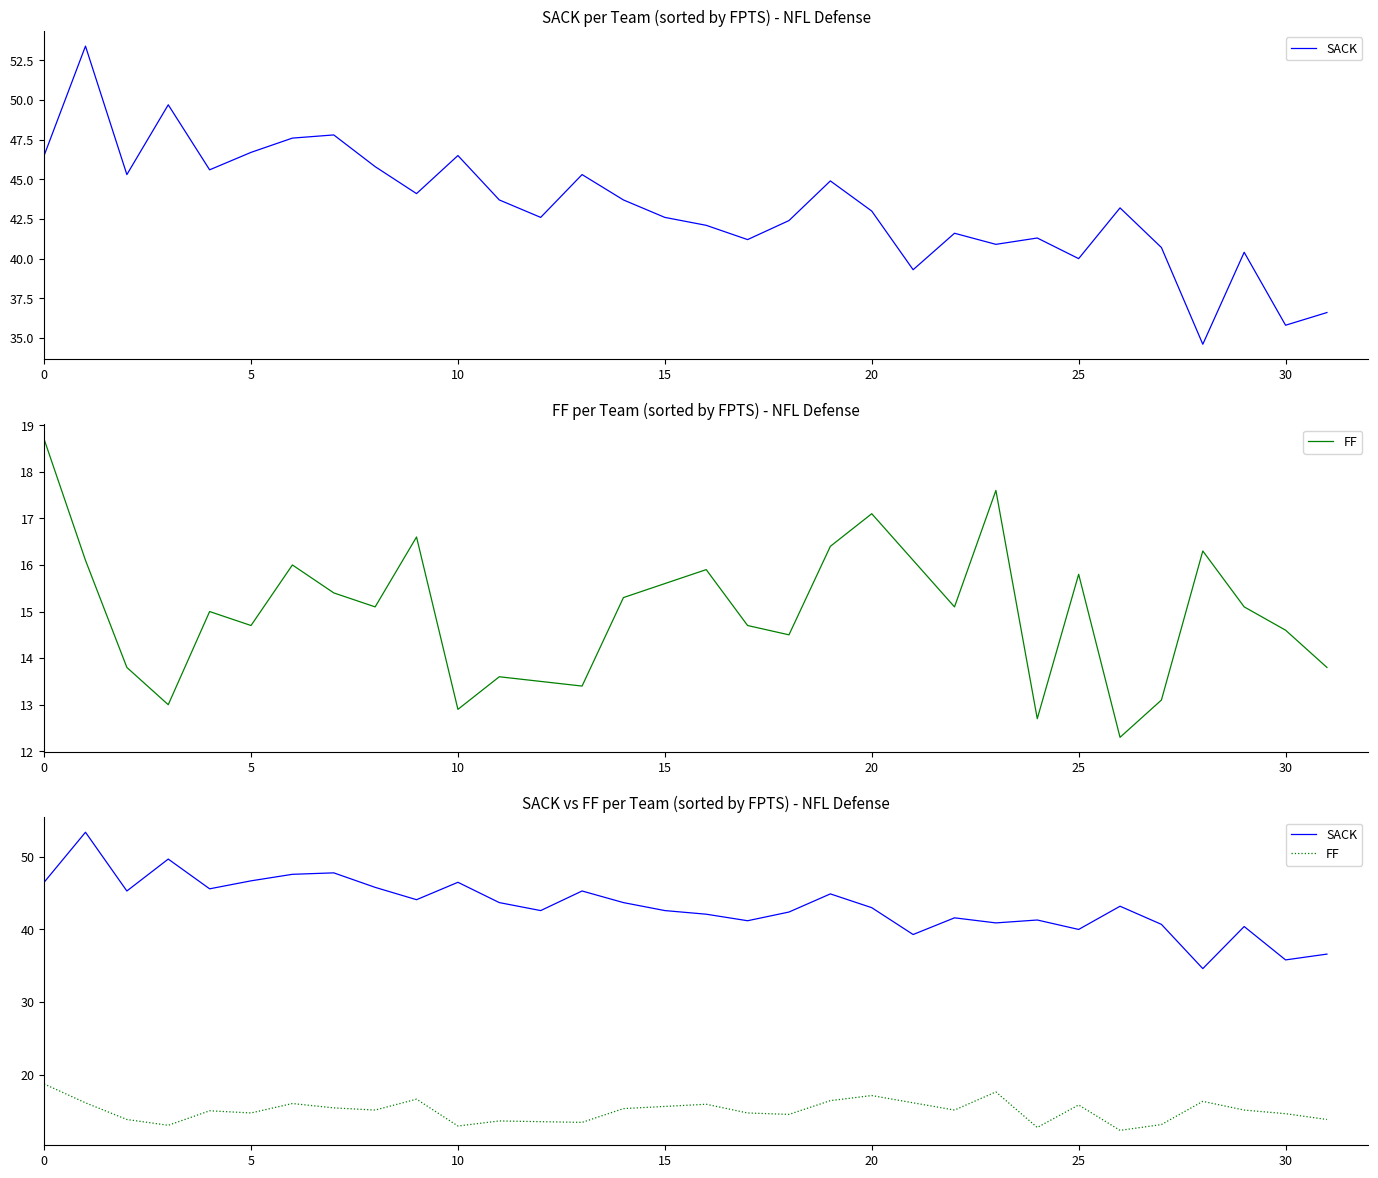

Which series has the largest range (max minus min)?

SACK